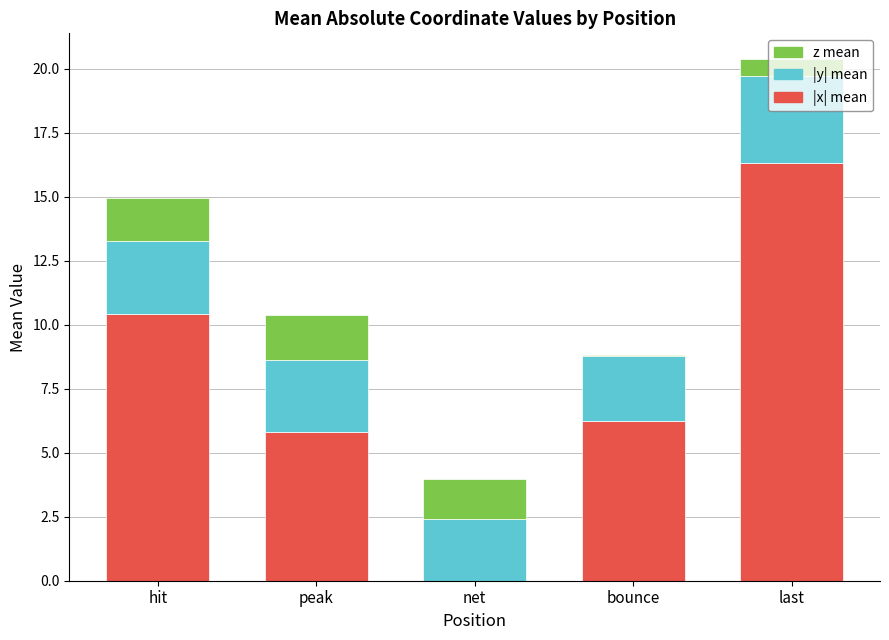

What is the total value across all series at hit?

15.0